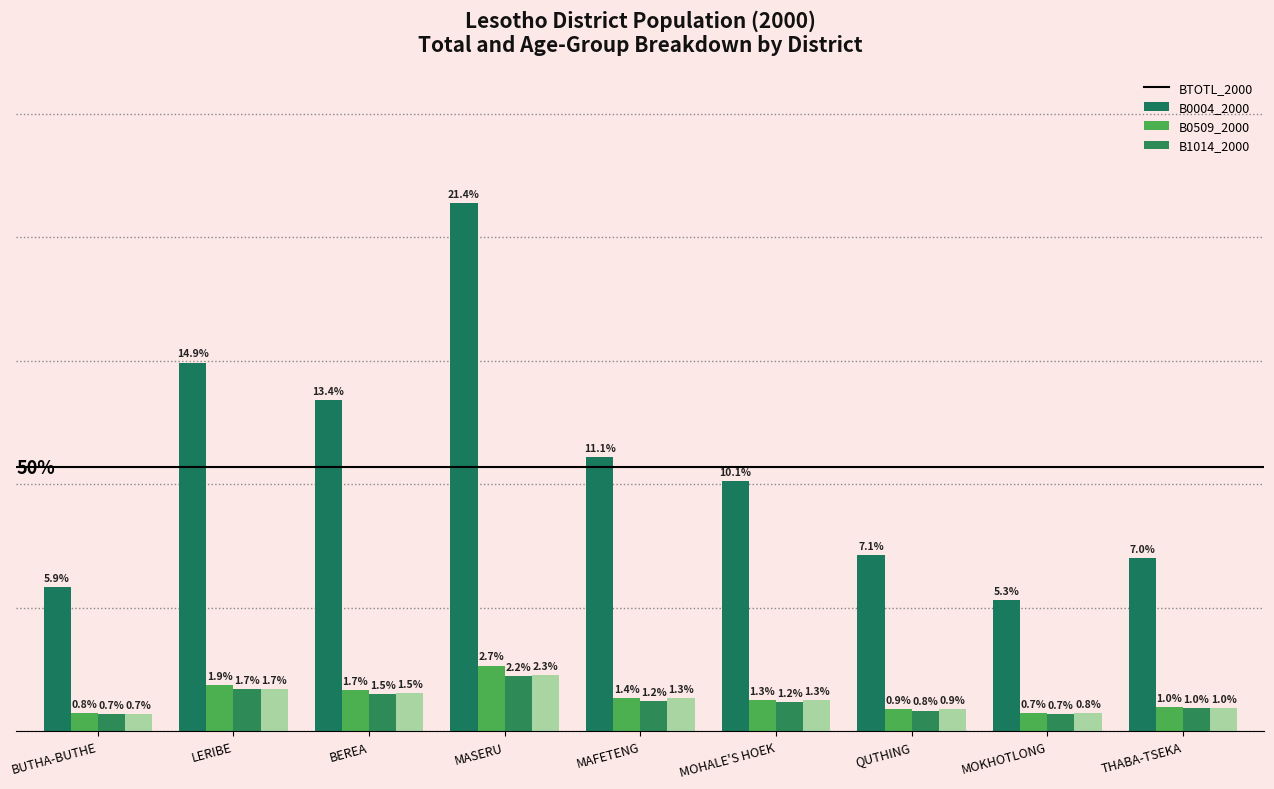

What is the sum of the B0509_2000 values at MOKHOTLONG and MOHALE'S HOEK?

1.9